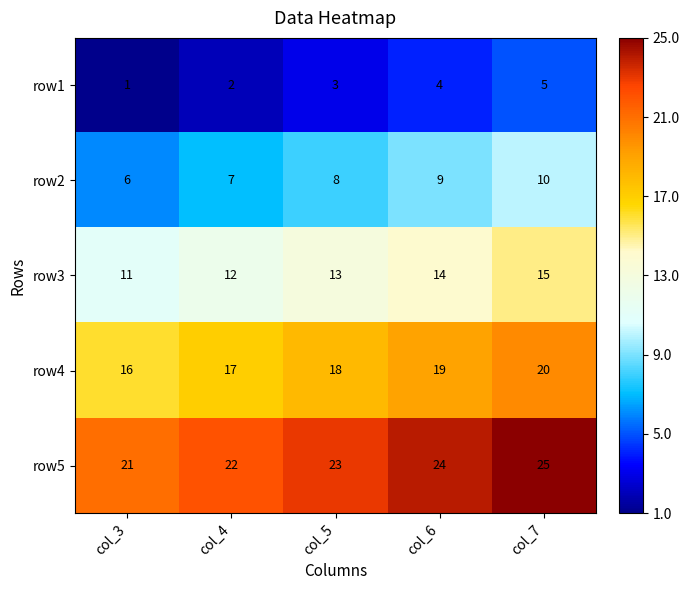

Rank the series at col_4 from lowest to highest value.

row1, row2, row3, row4, row5